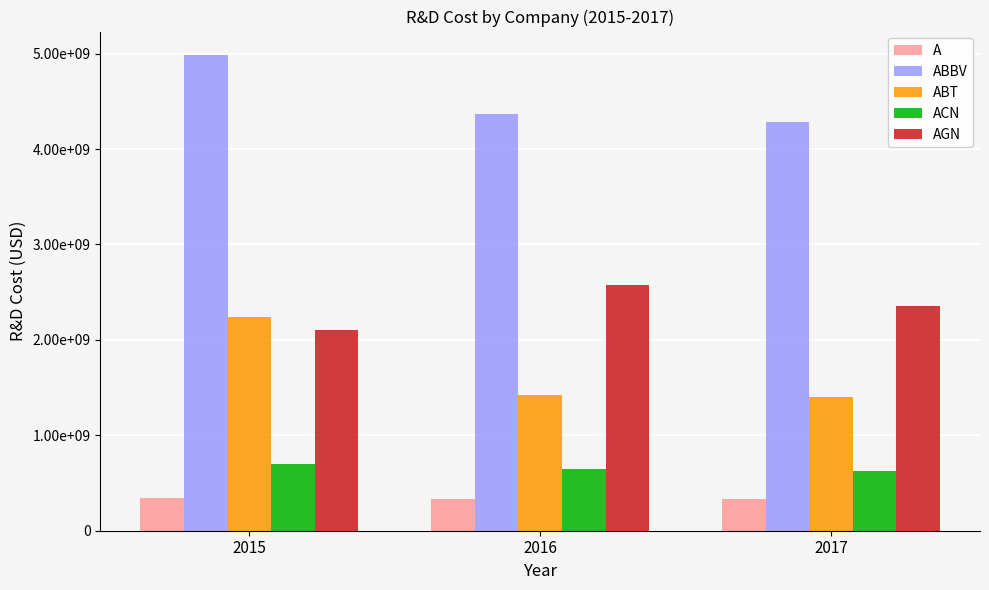

What are all the series names shown in the legend?

A, ABBV, ABT, ACN, AGN